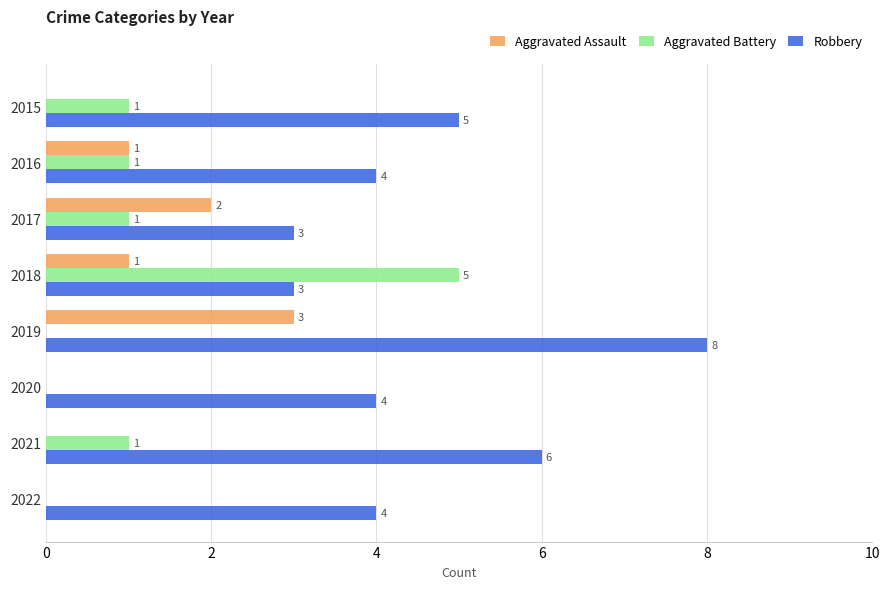

What is the maximum value for Robbery?

8